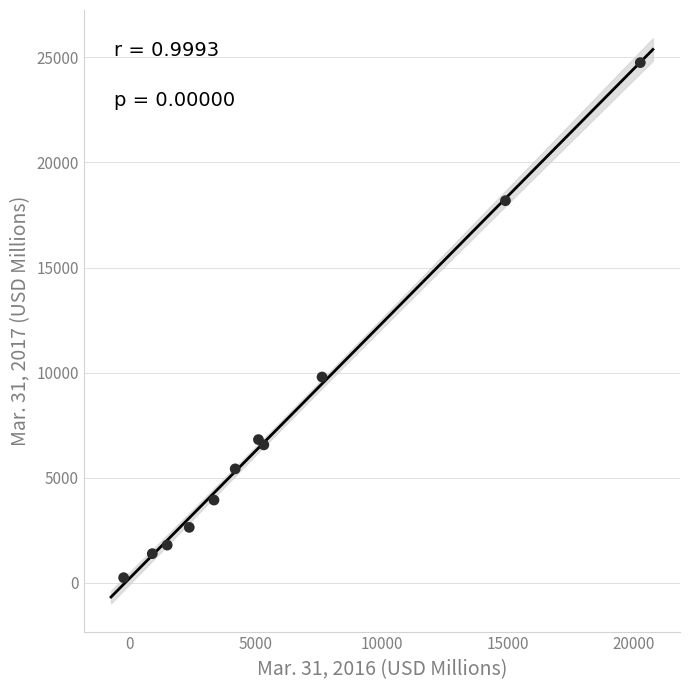

What Y value in the scatter plot is closest to 12500?

9795